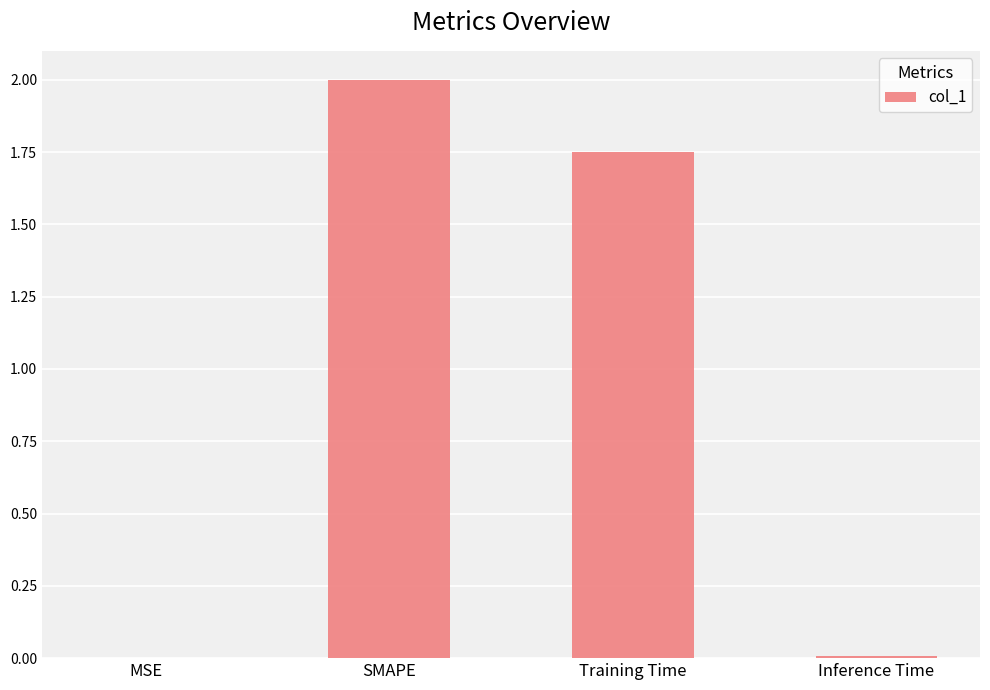

Which category has the highest value across all series?

SMAPE